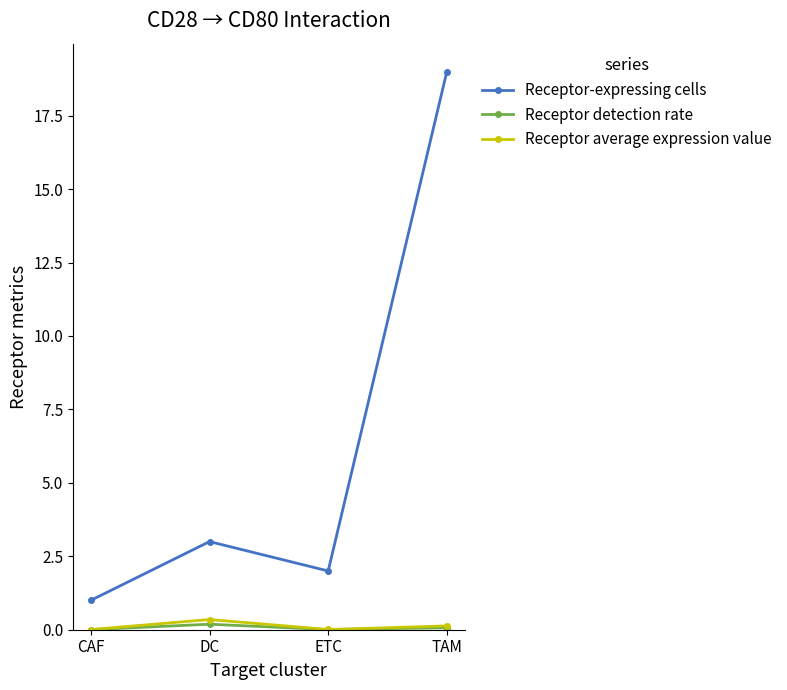

At which category is the sum across all series the highest?

TAM